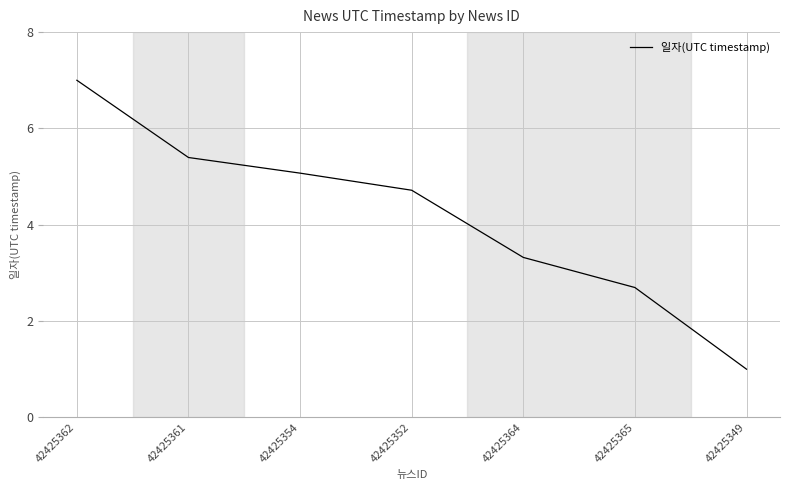

True or false: the data shows 2.8 at 42425352.

False